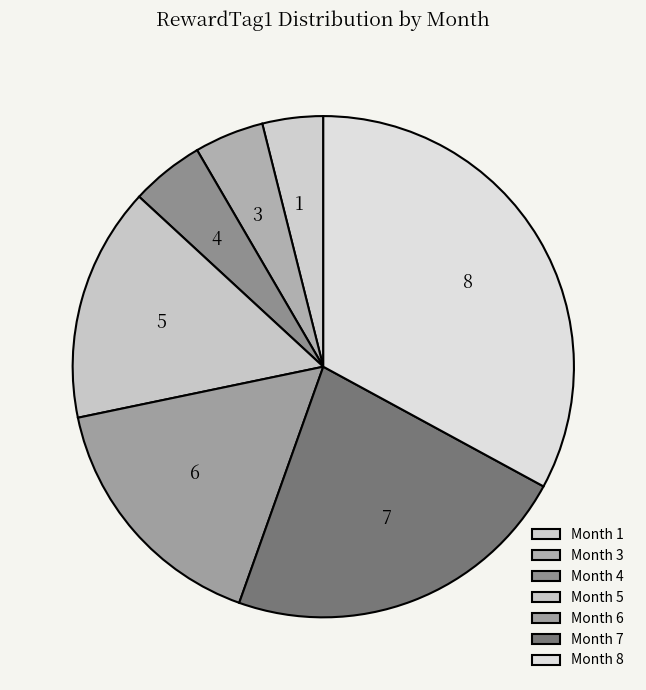

Rank the categories by value from lowest to highest.

1, 3, 4, 5, 6, 7, 8